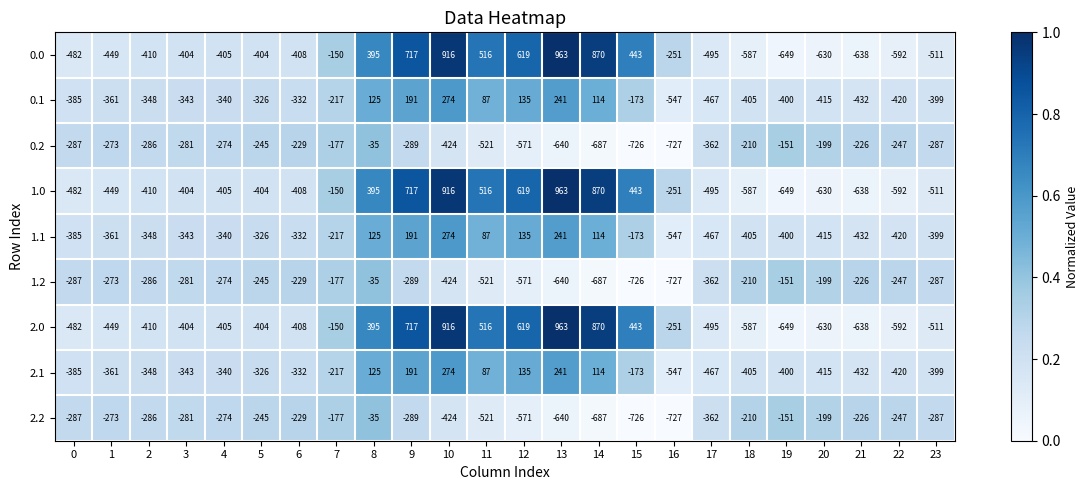

What is the total value across all series at 9?

1857